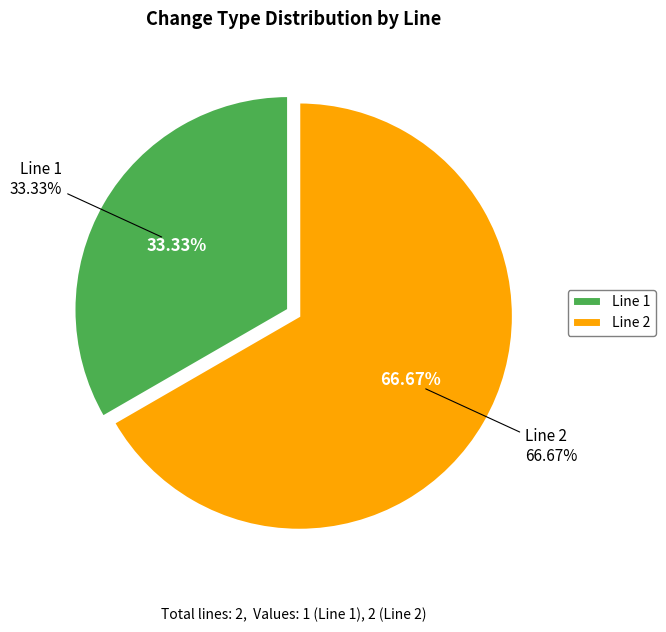

Which has a higher value, Line 2 or Line 1?

Line 2